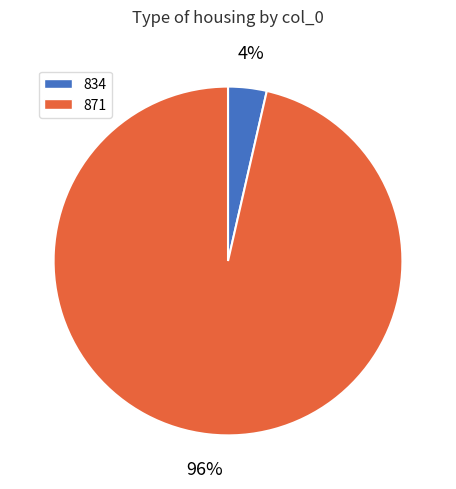

Is 871 the majority of the pie?

Yes